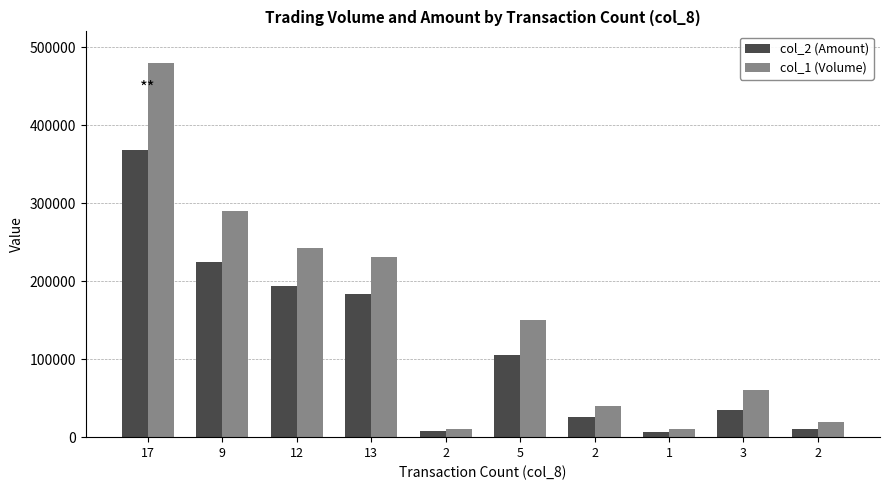

At how many categories does at least one series exceed 390842?

1